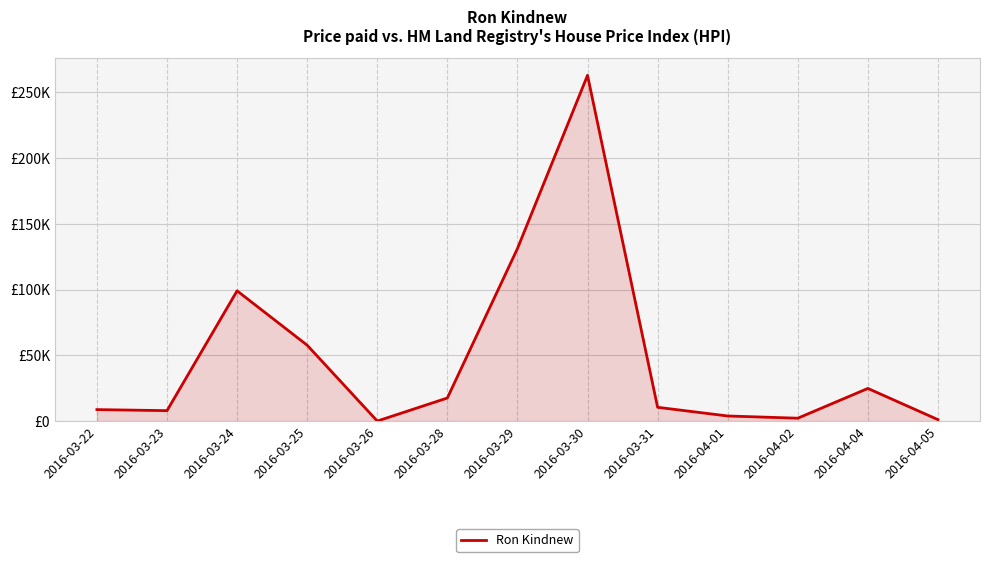

Does the chart have visible grid lines?

Yes